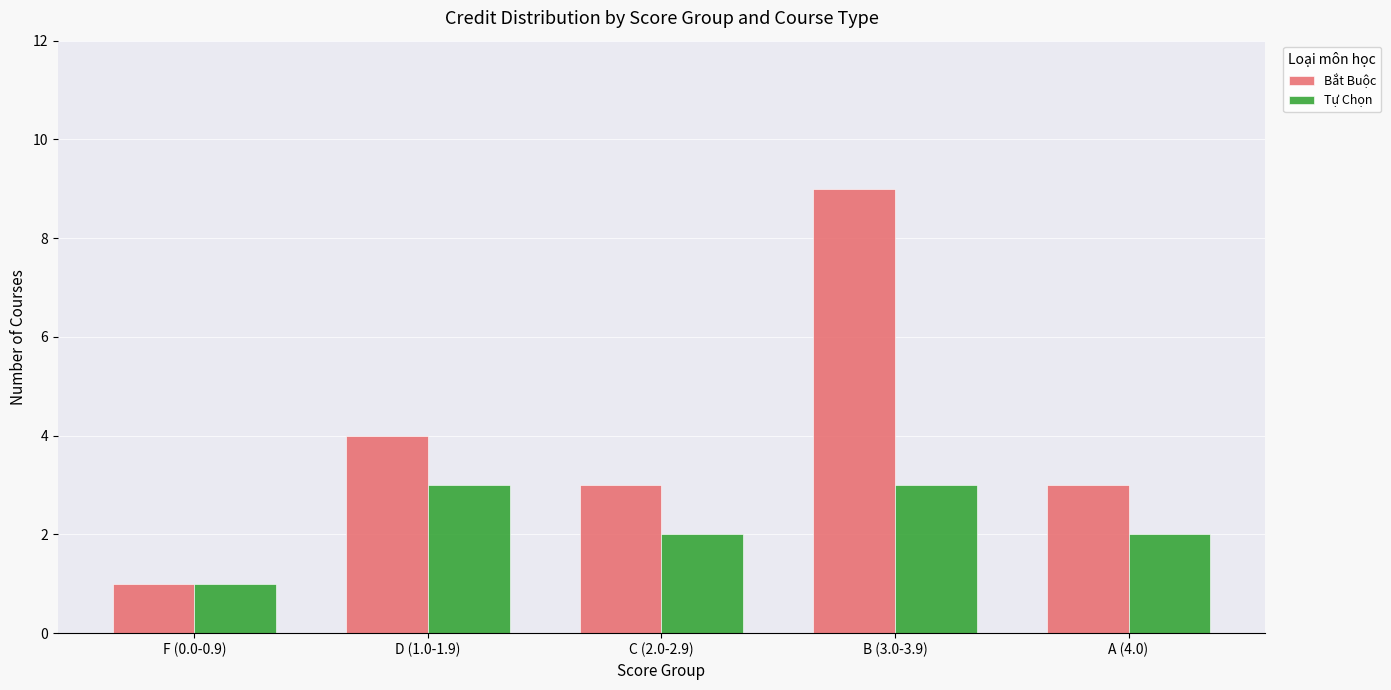

Reading right to left, extract all data points from this chart.

Bắt Buộc: 3	9	3	4	1
Tự Chọn: 2	3	2	3	1